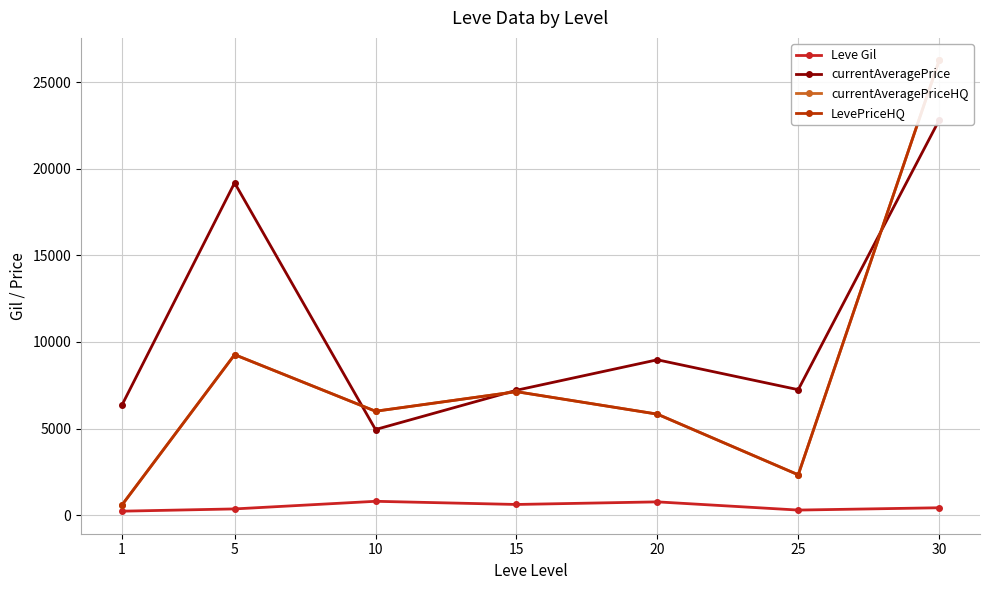

What is the difference between the second highest and minimum values in the currentAveragePrice series?

14239.2